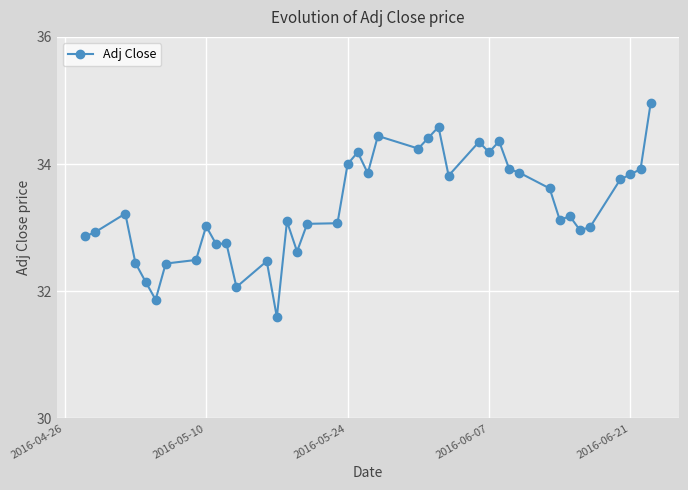

What is the value of the 7th point from the left?

32.4